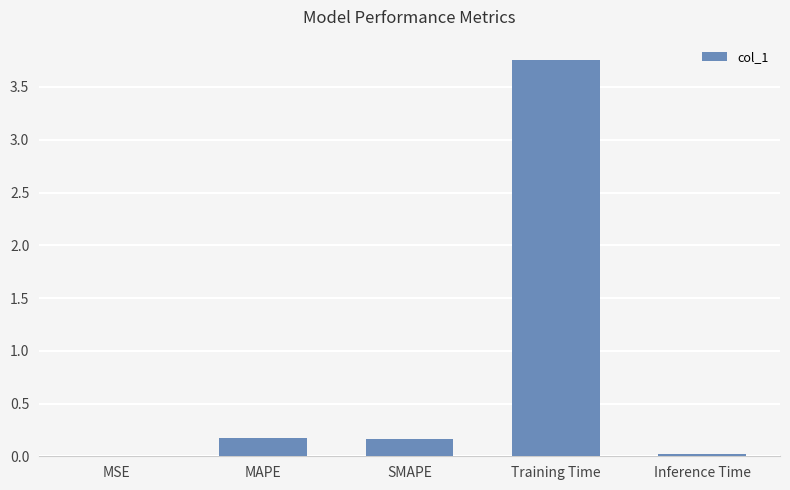

Which category has the highest value across all series?

Training Time